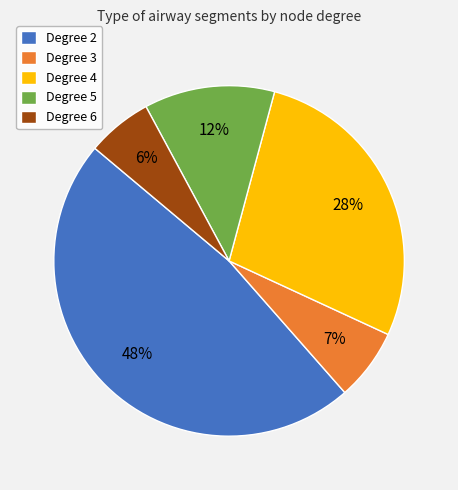

Is there any slice that represents more than half of the pie?

No